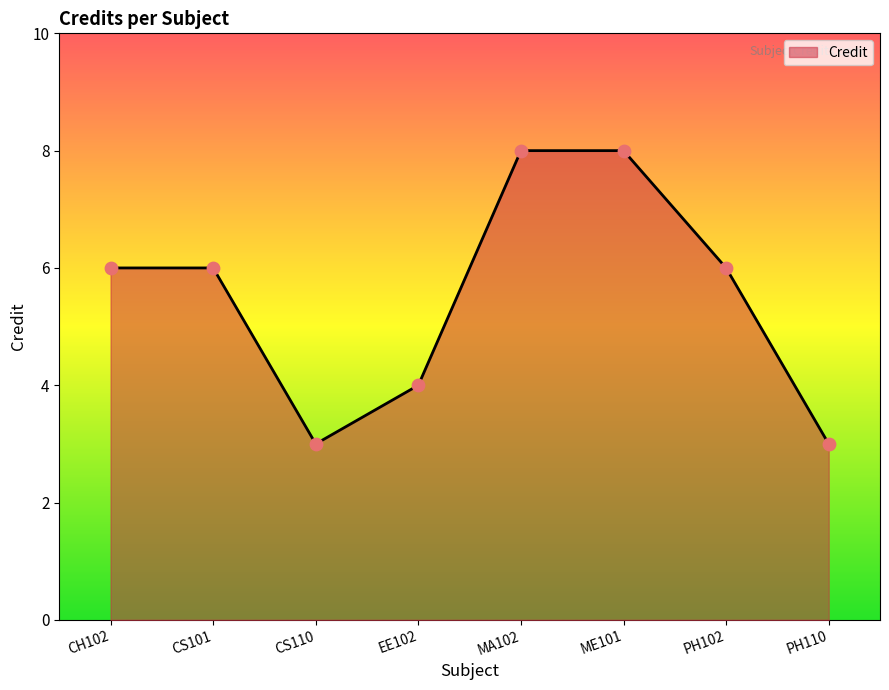

What is the change in value from CS101 to ME101?

+2